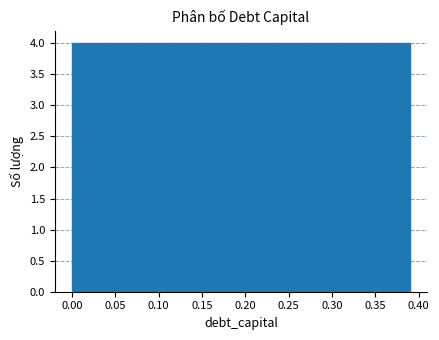

Reading left to right, list every bar in this chart as the range it spans on the x-axis followed by its height. Neither the bar edges nor the heights are printed on the chart, so give them approximately, as read against the axes.

0.000 to 0.039: 4
0.039 to 0.078: 4
0.078 to 0.117: 4
0.117 to 0.156: 4
0.156 to 0.195: 4
0.195 to 0.234: 4
0.234 to 0.273: 4
0.273 to 0.312: 4
0.312 to 0.351: 4
0.351 to 0.390: 4